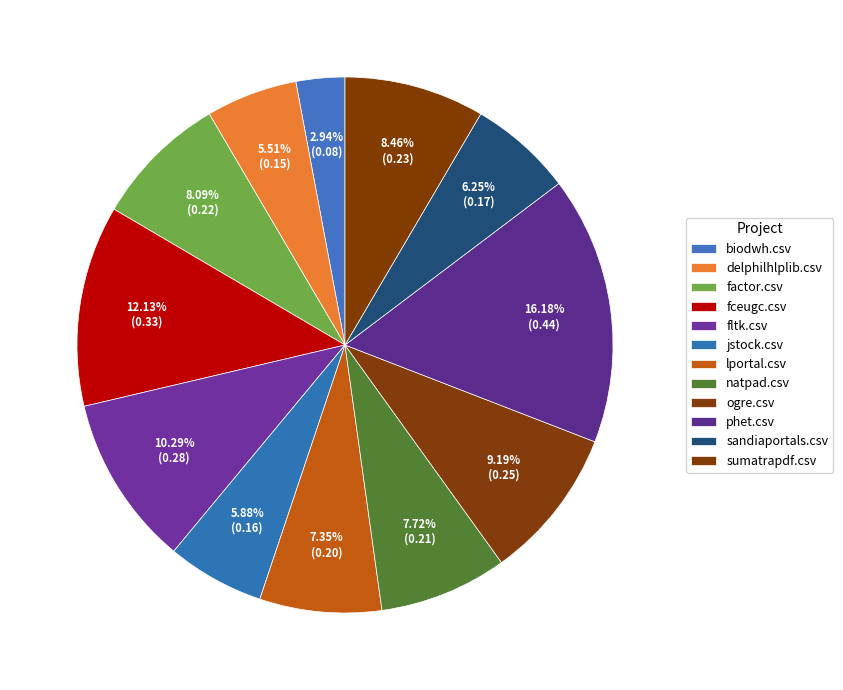

How many slices are in this pie chart?

12